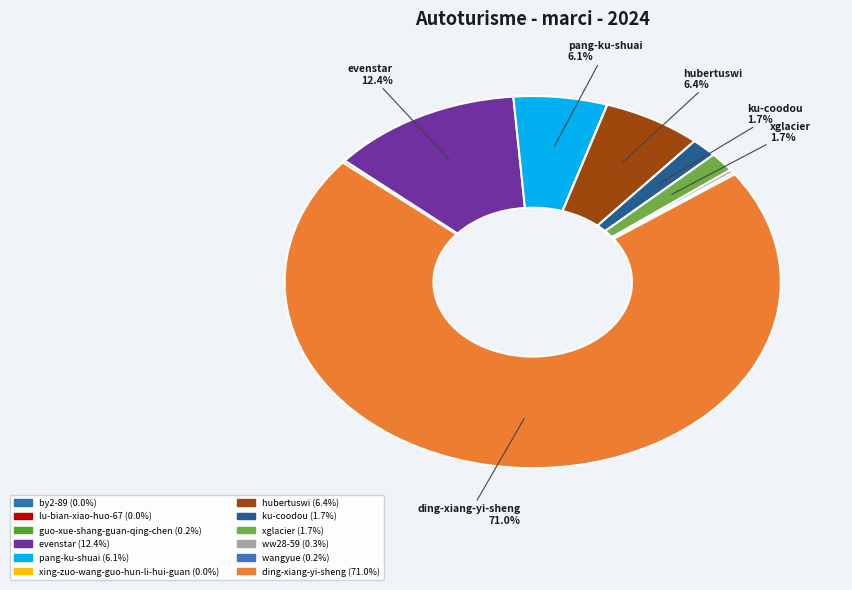

Which slice is the largest?

ding-xiang-yi-sheng